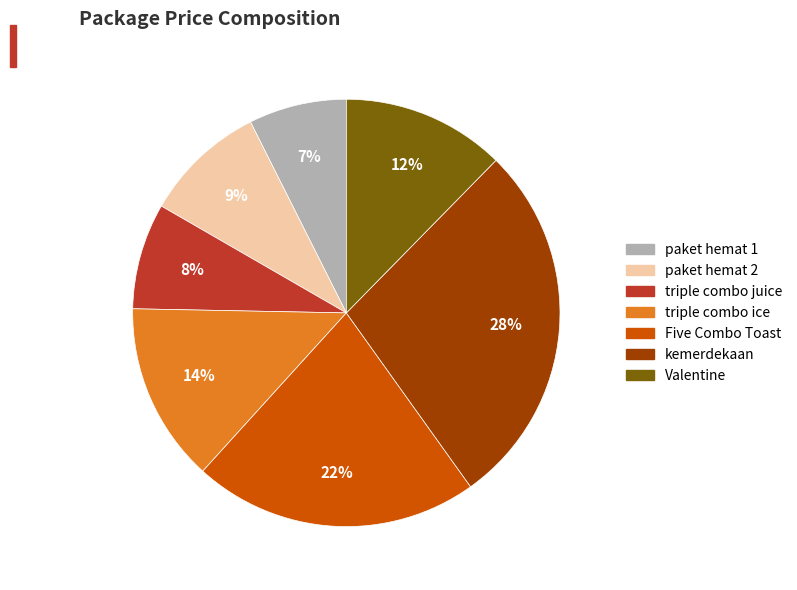

To the nearest percent, what is the difference between the paket hemat 1 and triple combo juice slice percentages?

1%